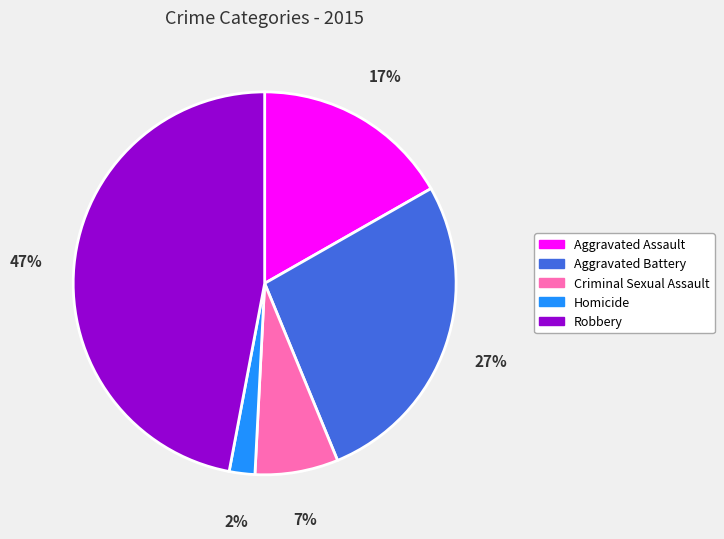

To the nearest percent, what is the average slice percentage?

20%